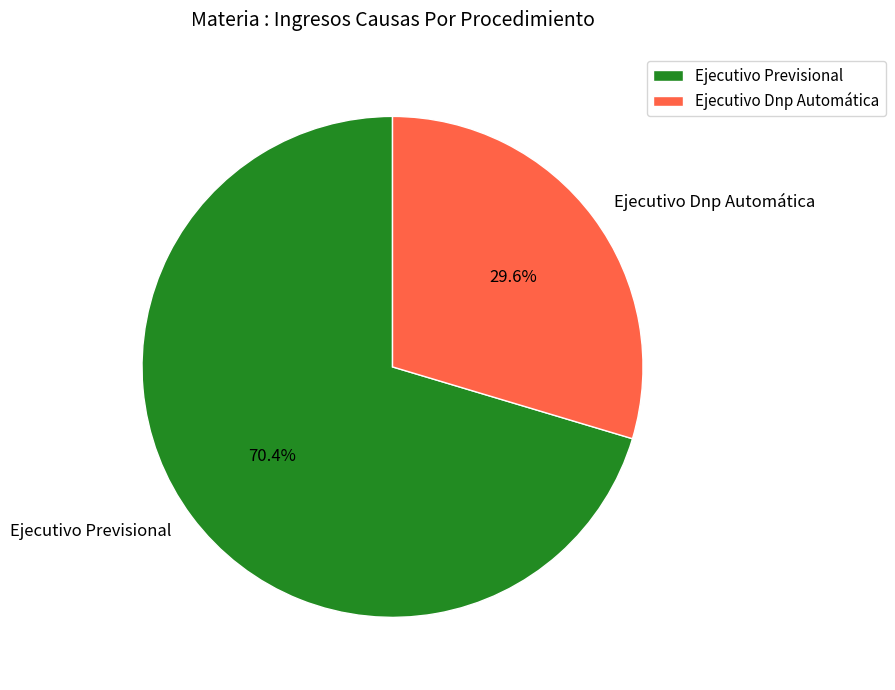

Which category has the smallest portion of the pie?

Ejecutivo Dnp Automática